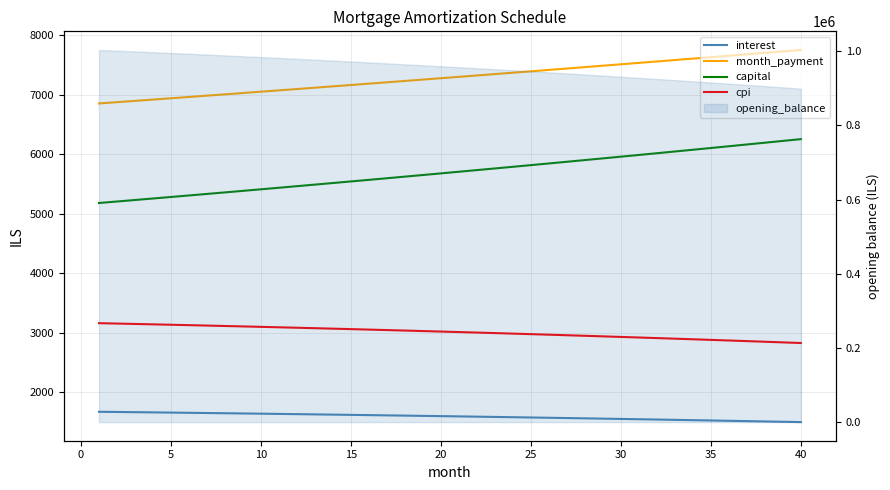

True or false: cpi has a value of 1108.1 at 27.

False